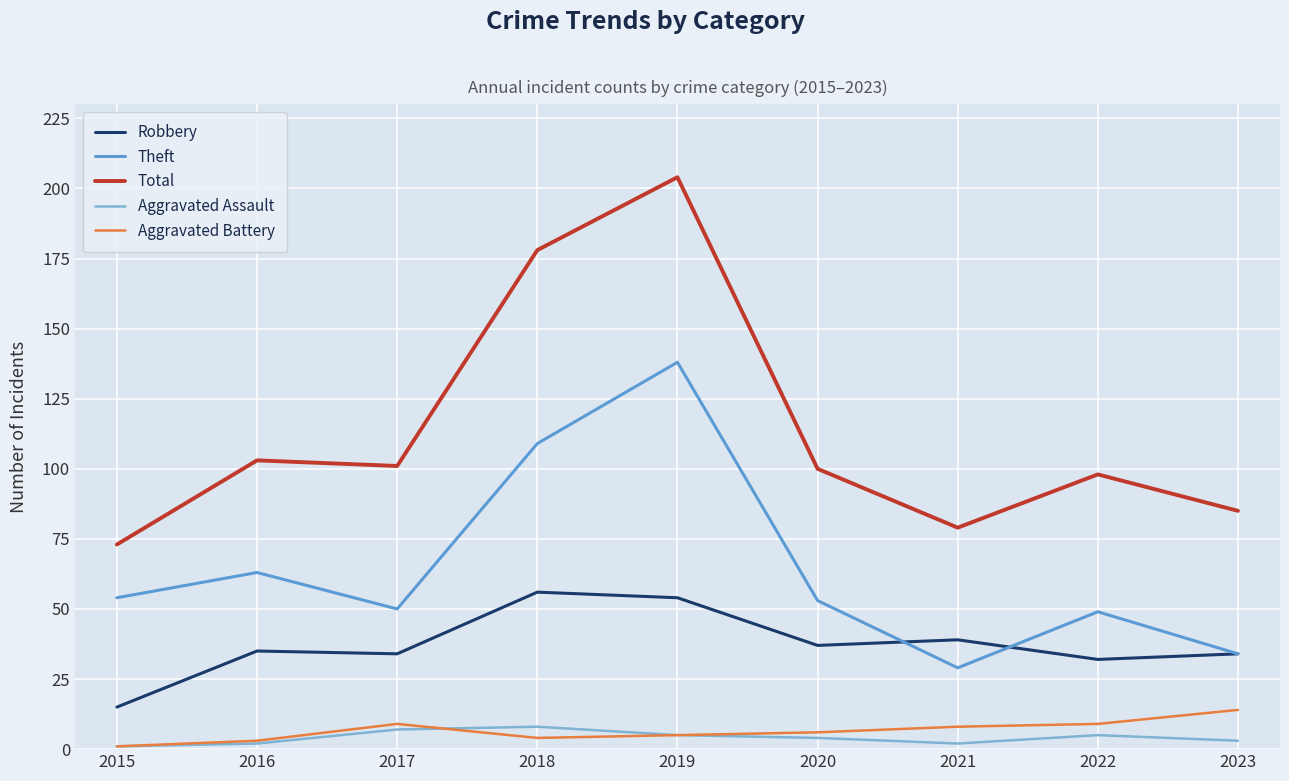

Reading left to right, extract all data points from this chart.

Robbery: 15	35	34	56	54	37	39	32	34
Theft: 54	63	50	109	138	53	29	49	34
Total: 73	103	101	178	204	100	79	98	85
Aggravated Assault: 1	2	7	8	5	4	2	5	3
Aggravated Battery: 1	3	9	4	5	6	8	9	14